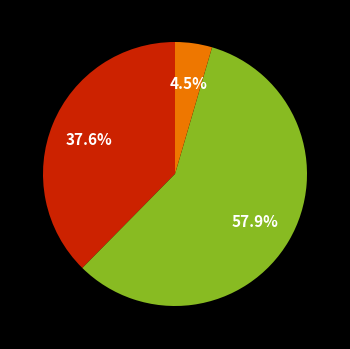

Is there a majority slice in this chart?

Yes